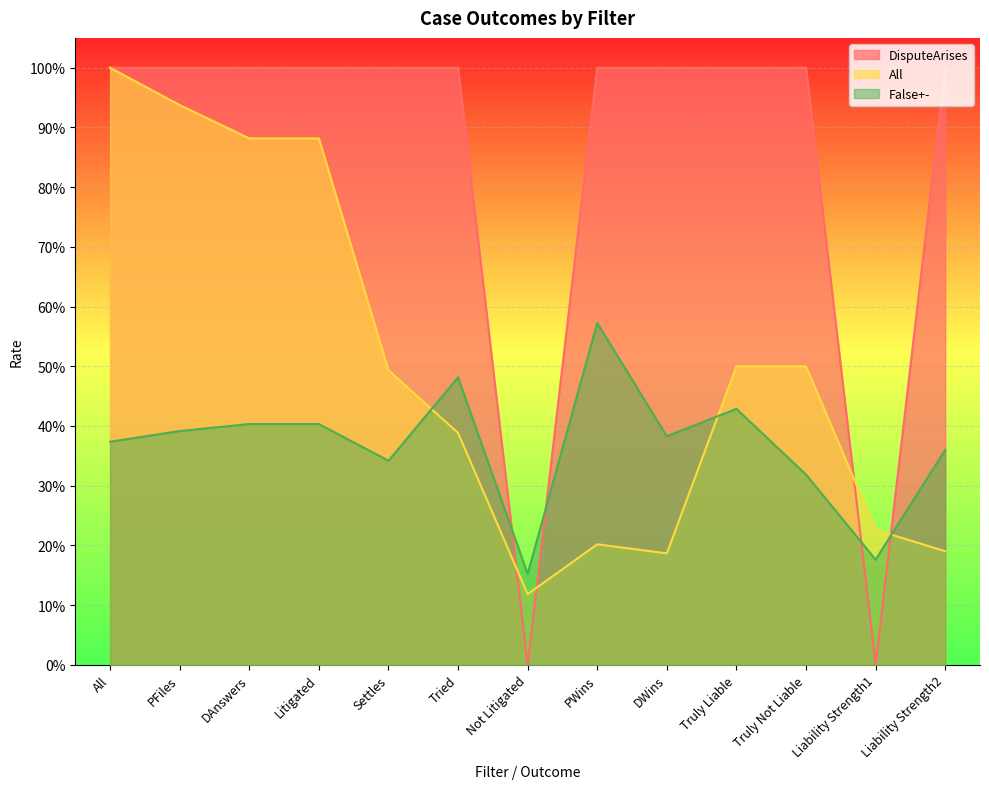

True or false: All has more than 0 interior local peaks.

True